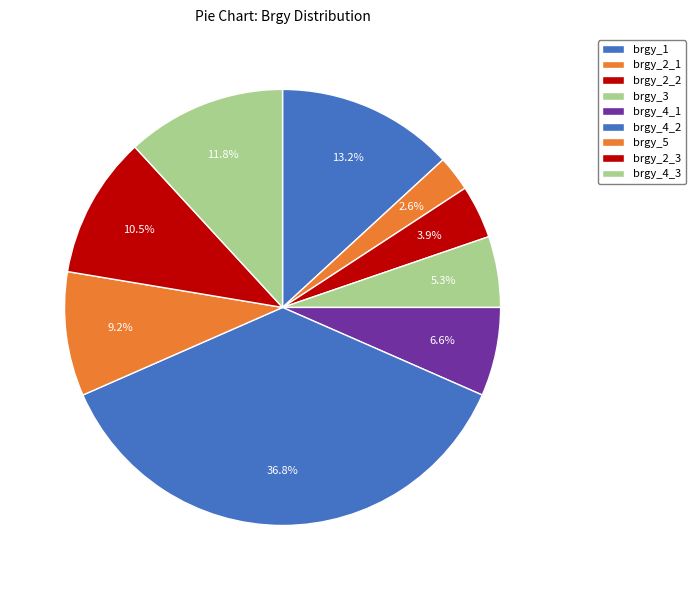

What percentage is the brgy_5 slice, to the nearest percent?

9%